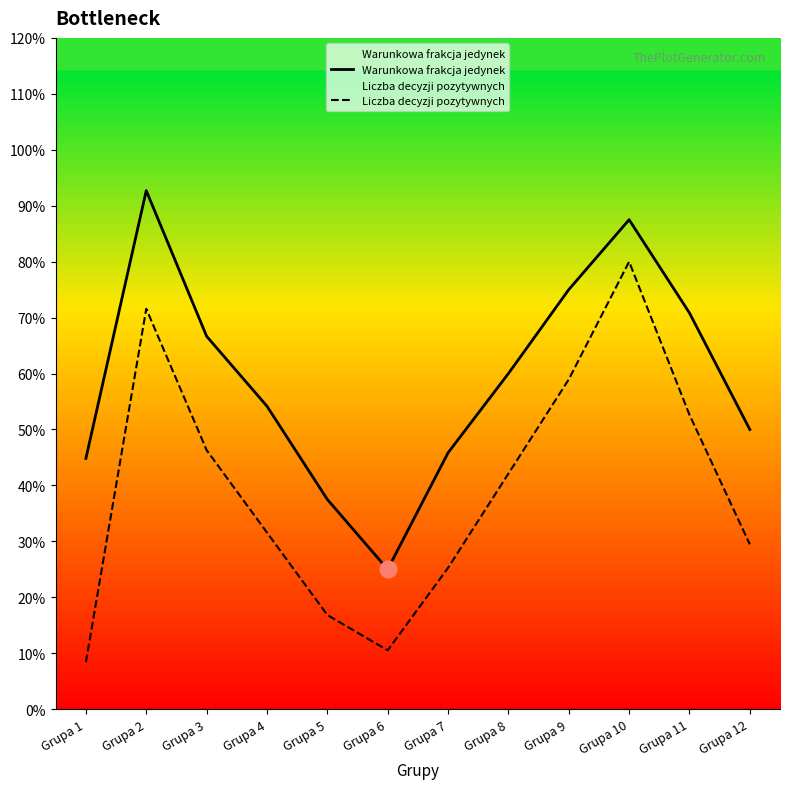

What is the maximum value for Warunkowa frakcja jedynek?

0.9